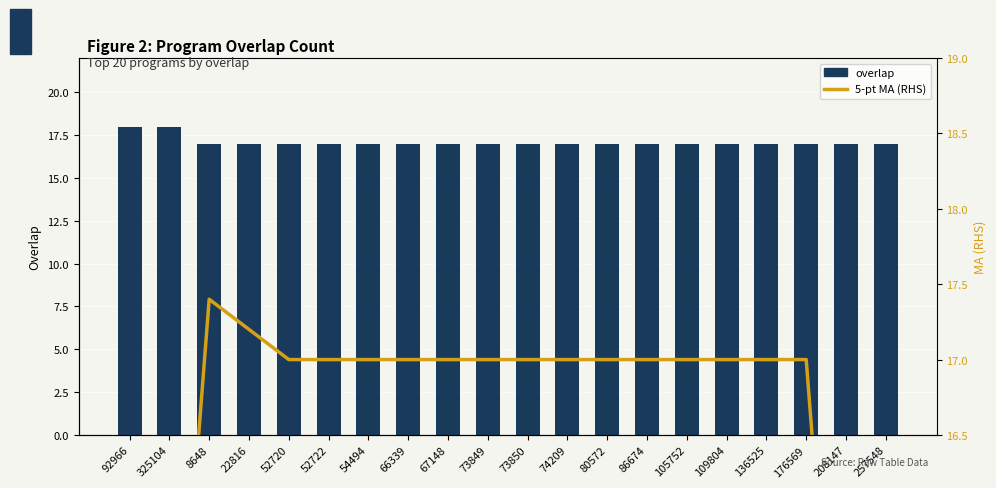

What is the difference between the maximum and second lowest values in the 5-pt MA (RHS) series?

6.8